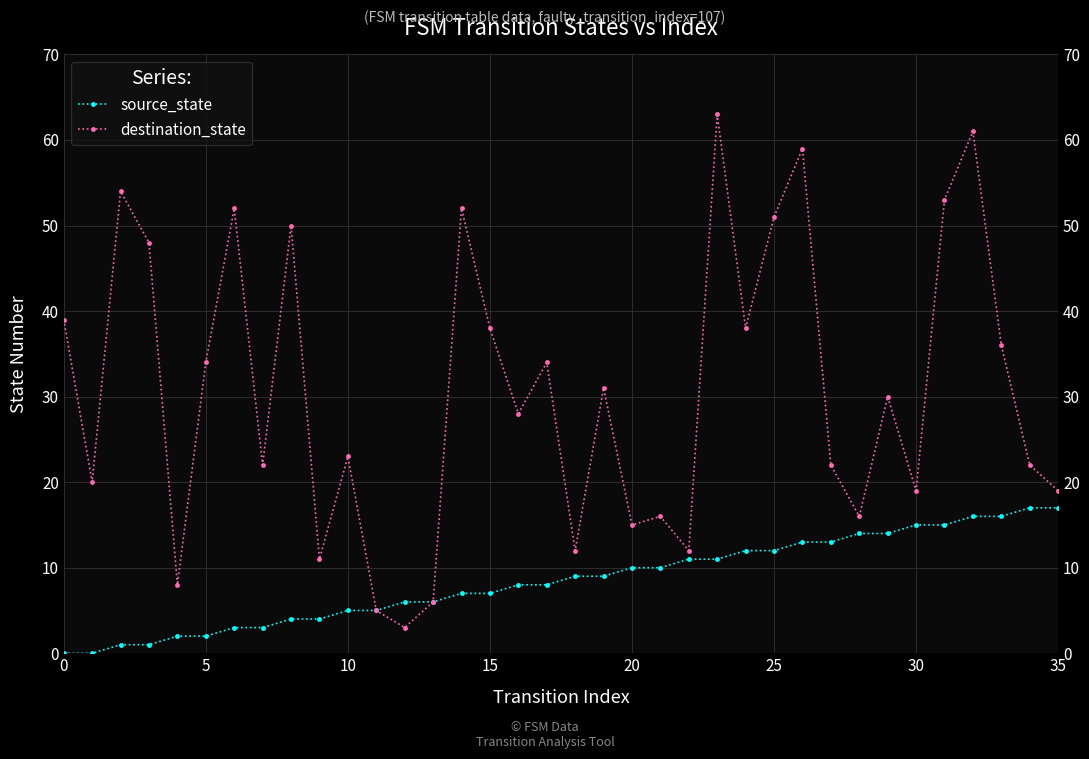

Does the chart display data point markers on the line(s)?

Yes